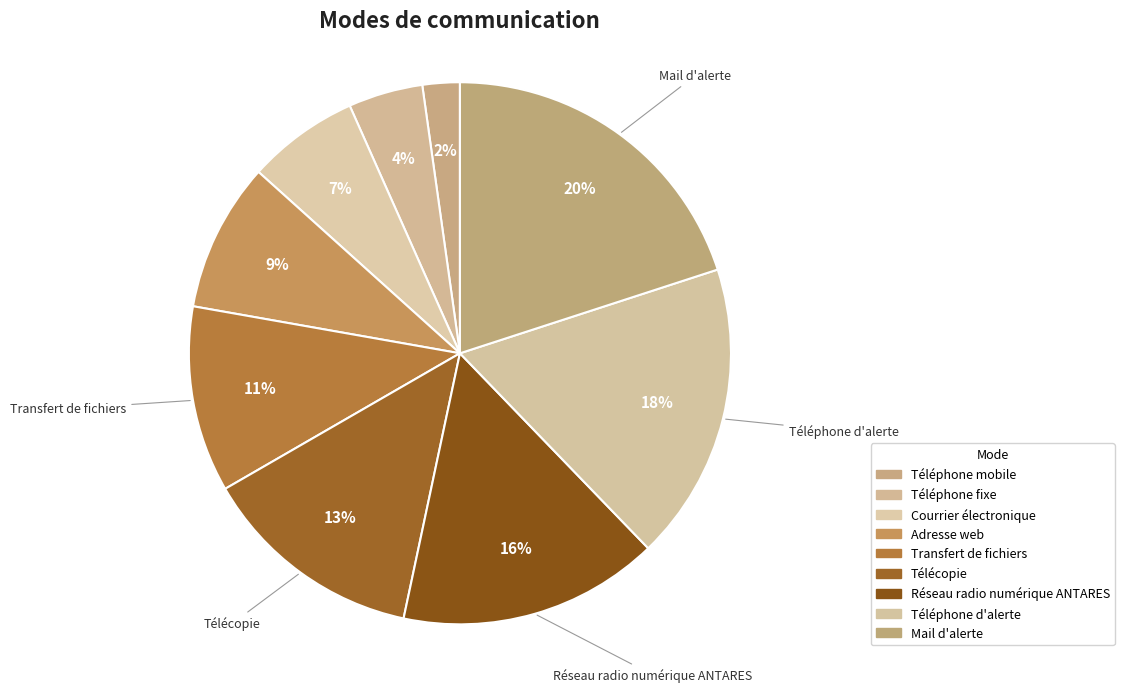

Does any single category account for the majority?

No